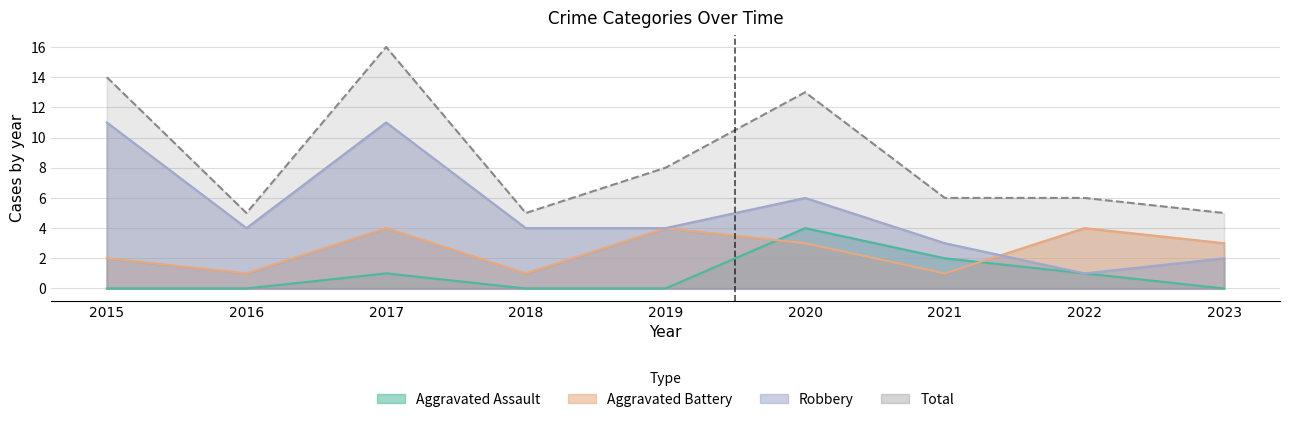

True or false: Total has more than 0 interior local peaks.

True